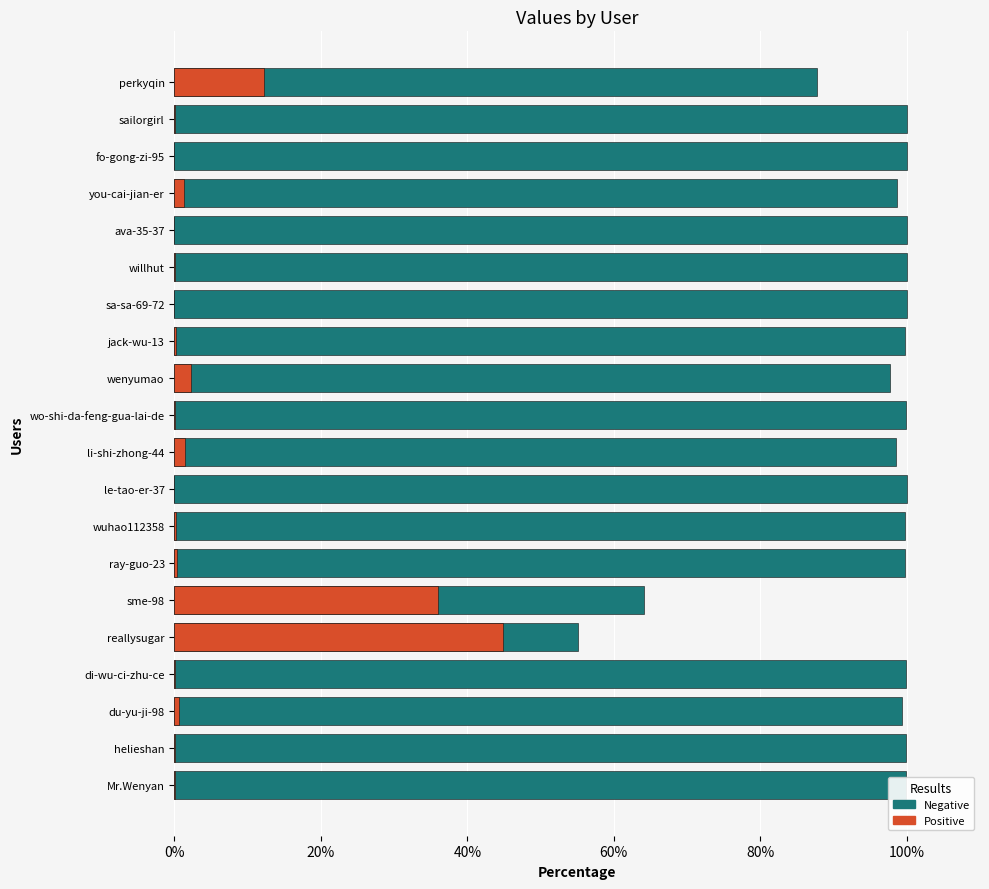

The value of Negative at fo-gong-zi-95 is 100.0. True or false?

True